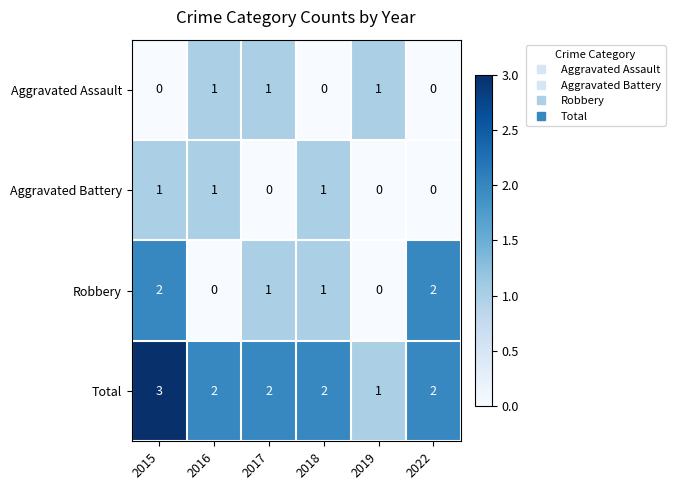

What is the difference between the highest and lowest values at 2015?

3